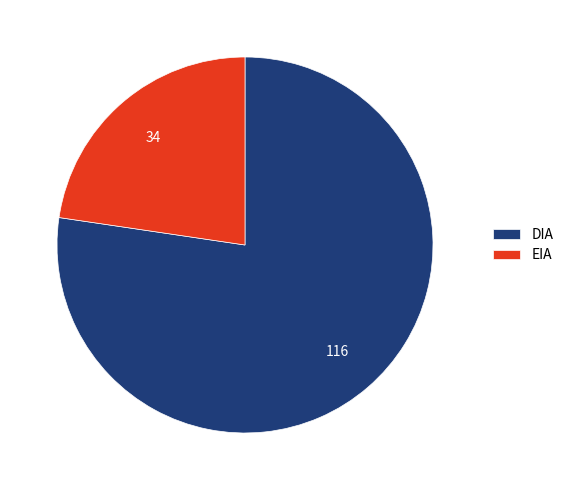

Which slice is the smallest?

EIA